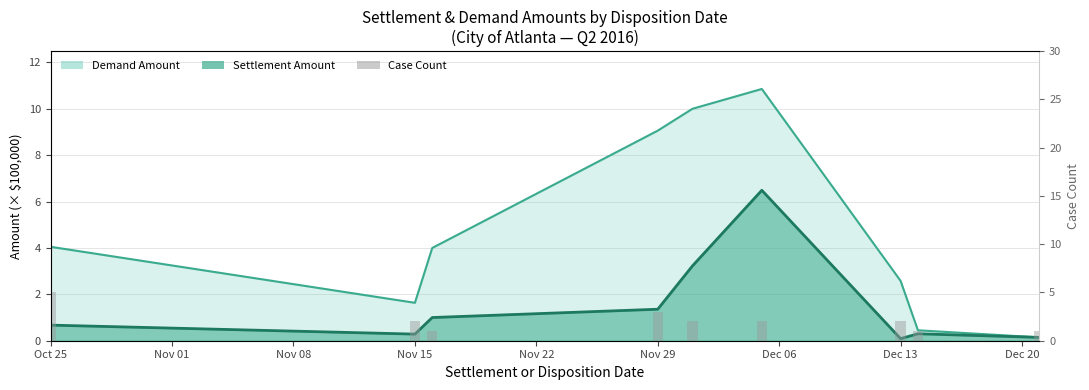

Are the bars horizontal?

No